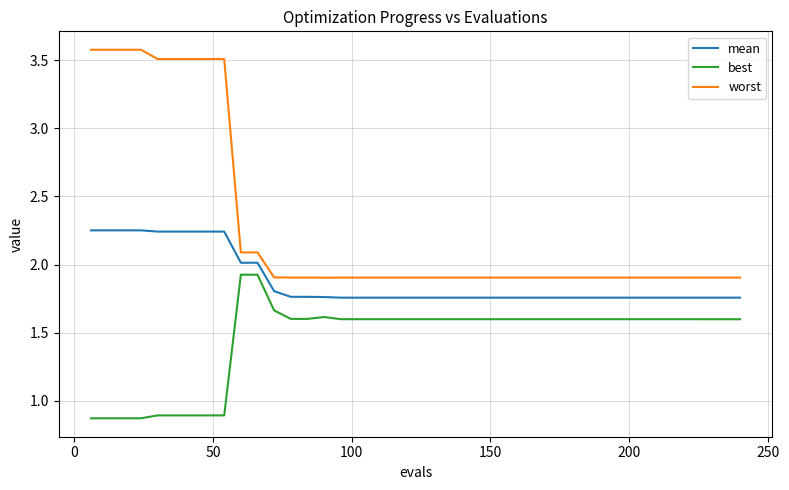

Rank the series by their average value, from lowest to highest.

best, mean, worst